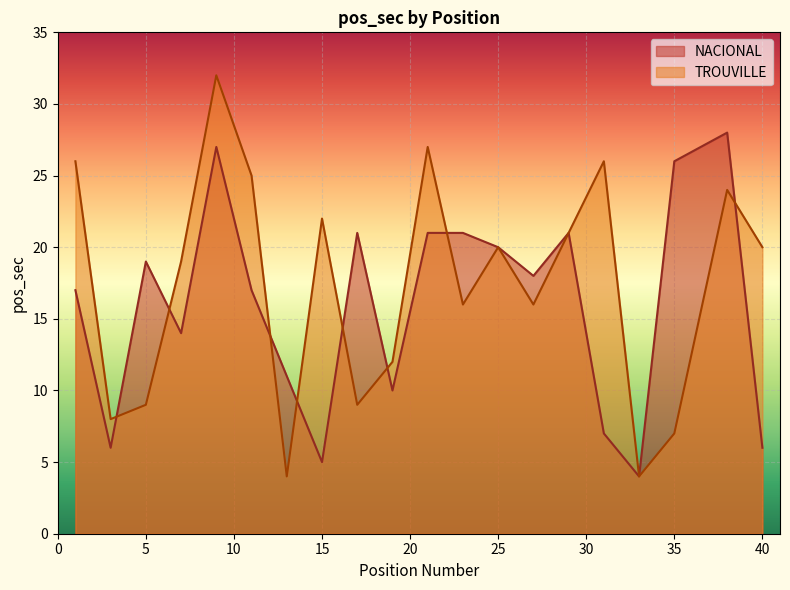

What is the total value across all series at 33?

8